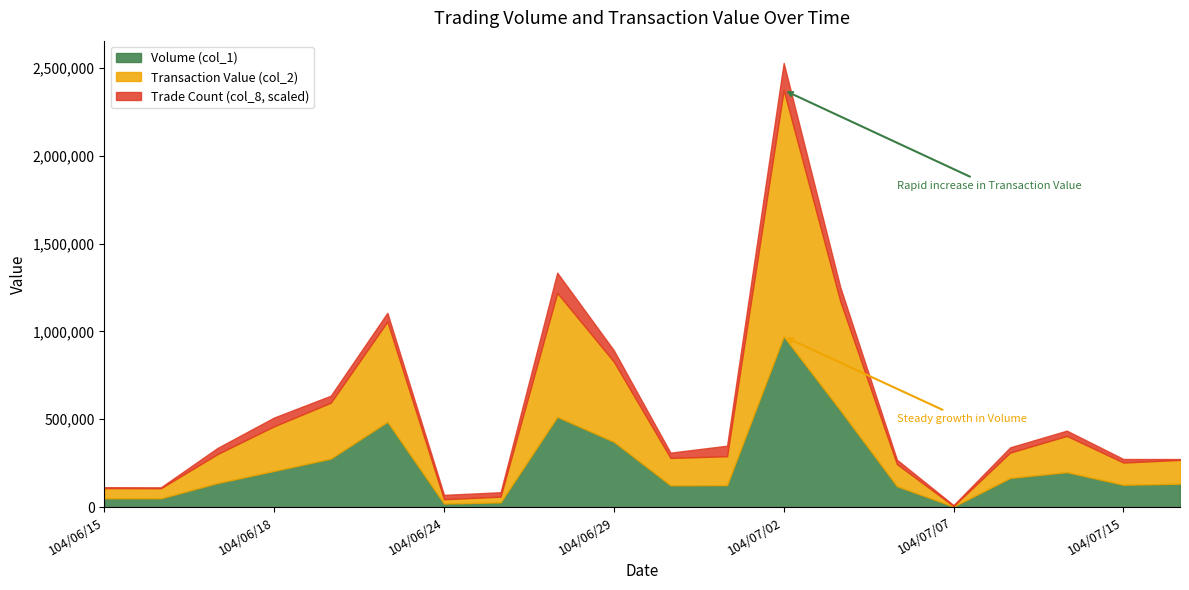

True or false: Transaction Value (col_2) and Volume (col_1) cross at least once.

False